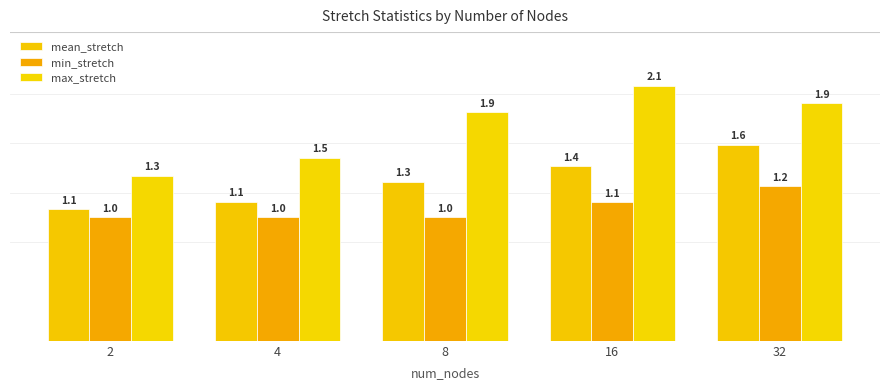

Which series has the widest spread of values?

max_stretch